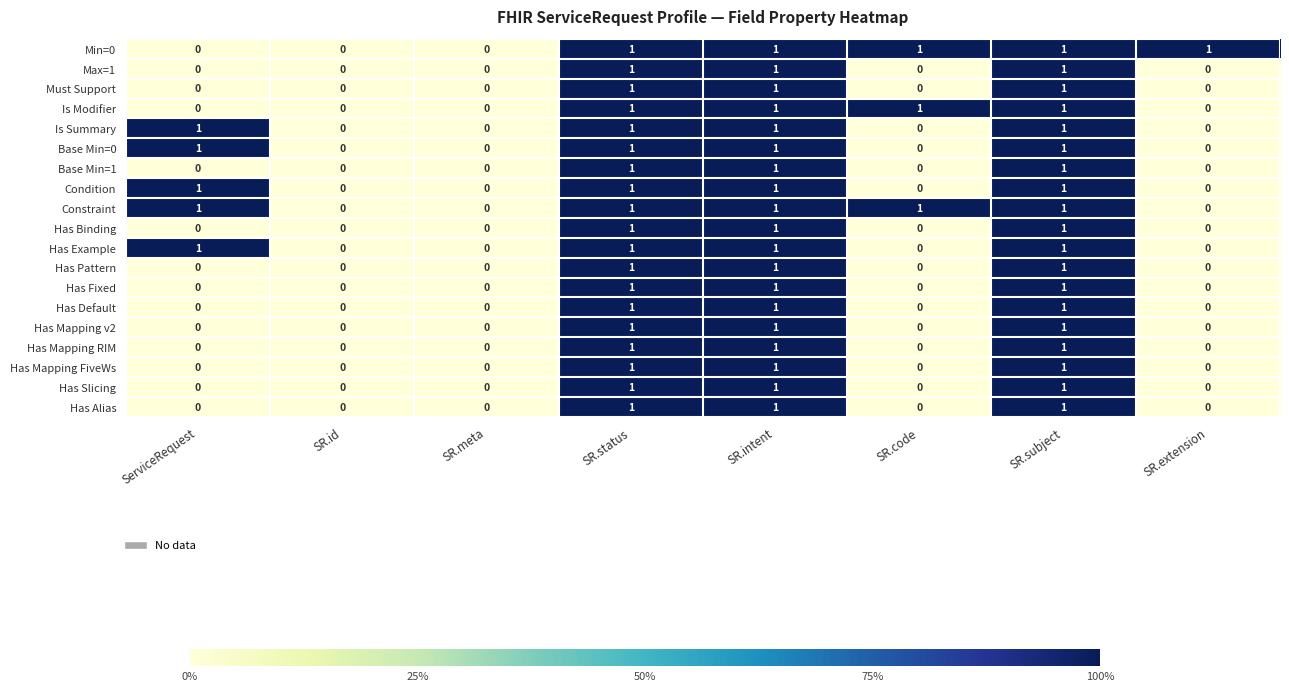

How many categories are shown in the chart?

8